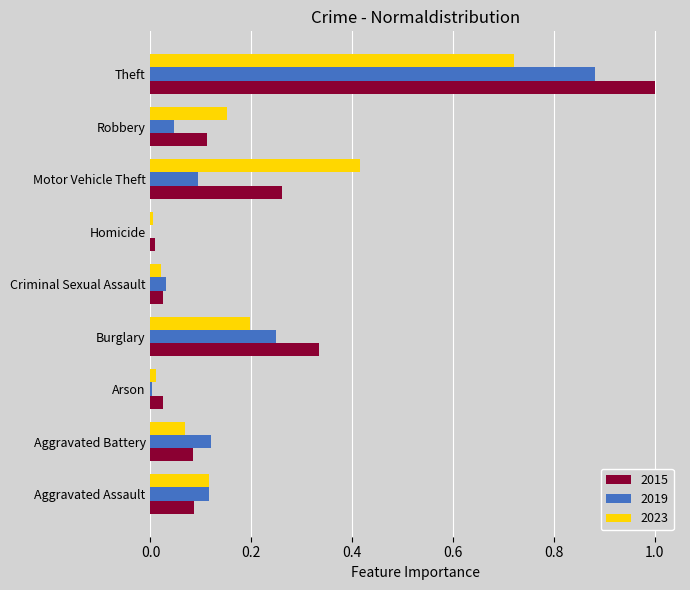

The value of 2023 at Criminal Sexual Assault is 0.0. True or false?

True